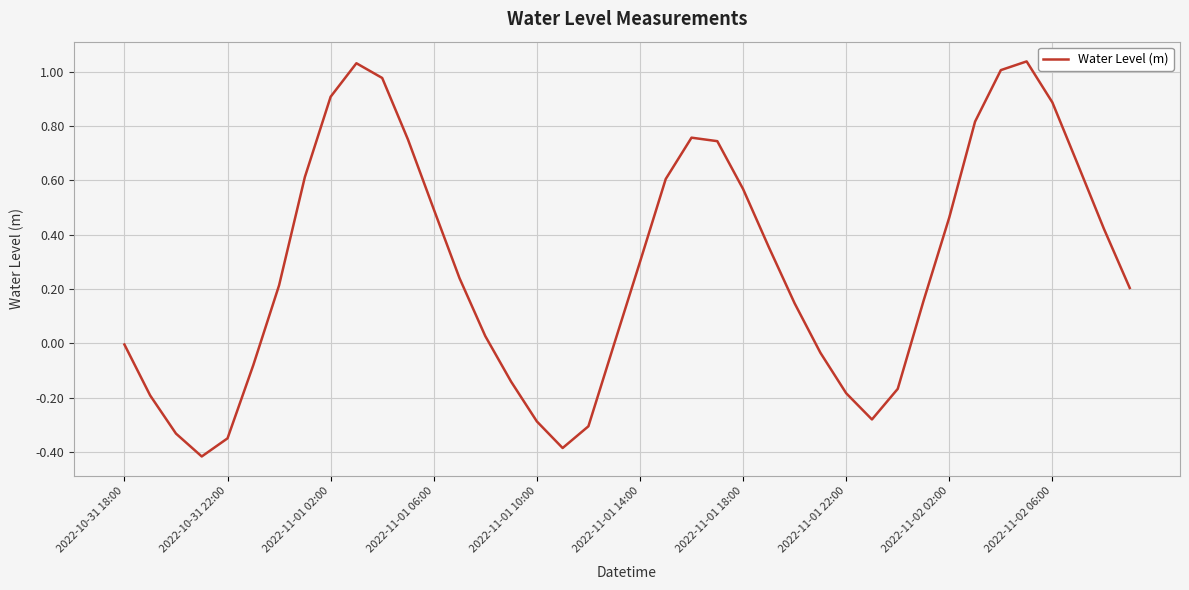

What is the difference between the maximum and minimum values?

1.5